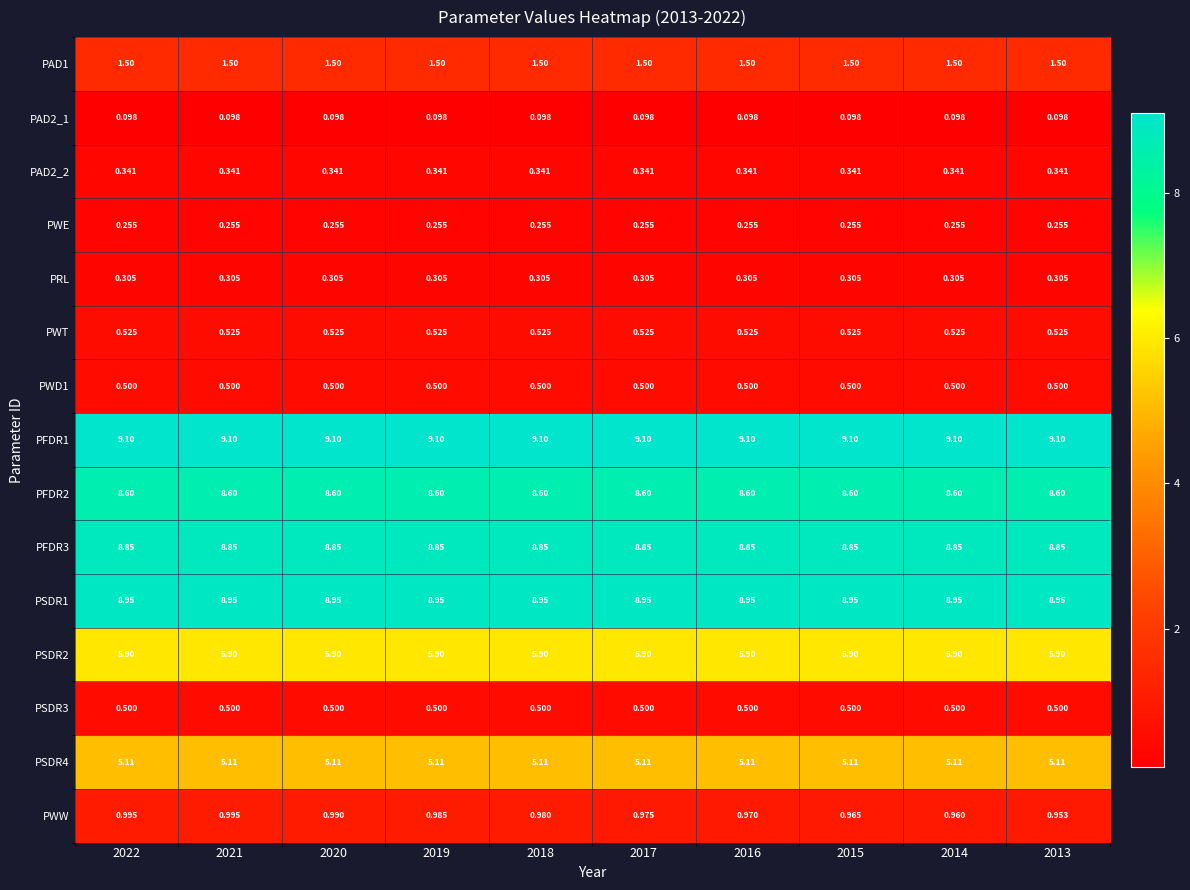

Which series has the largest range (max minus min)?

PWW